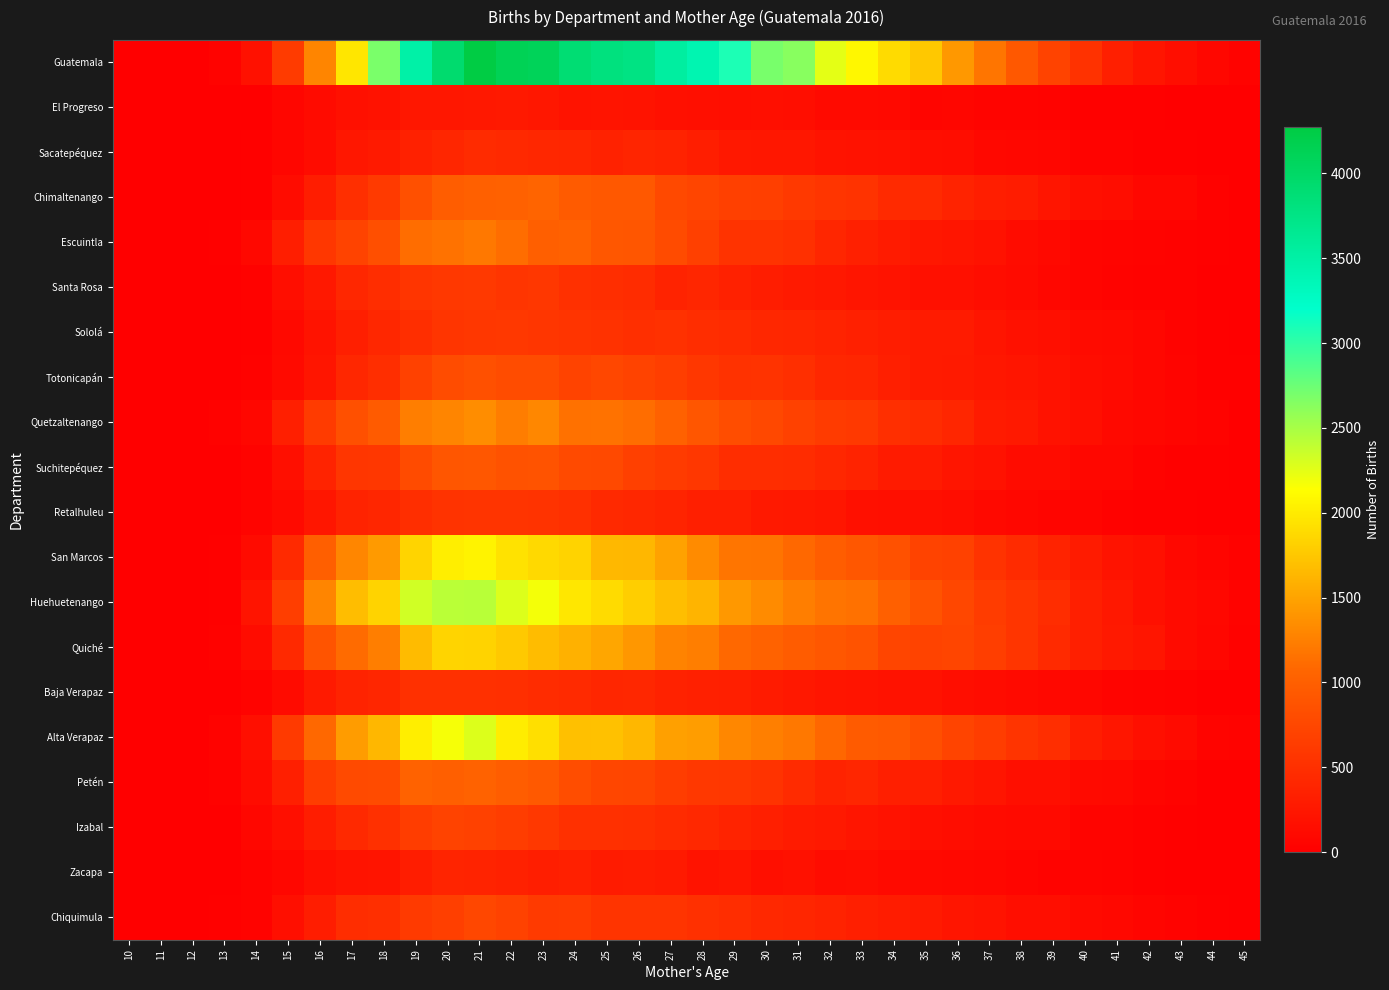

List the series in order of their peak value, highest first.

Guatemala, Huehuetenango, Alta Verapaz, San Marcos, Quiché, Quetzaltenango, Escuintla, Chimaltenango, Petén, Suchitepéquez, Totonicapán, Chiquimula, Izabal, Santa Rosa, Sololá, Retalhuleu, Baja Verapaz, Sacatepéquez, Zacapa, El Progreso